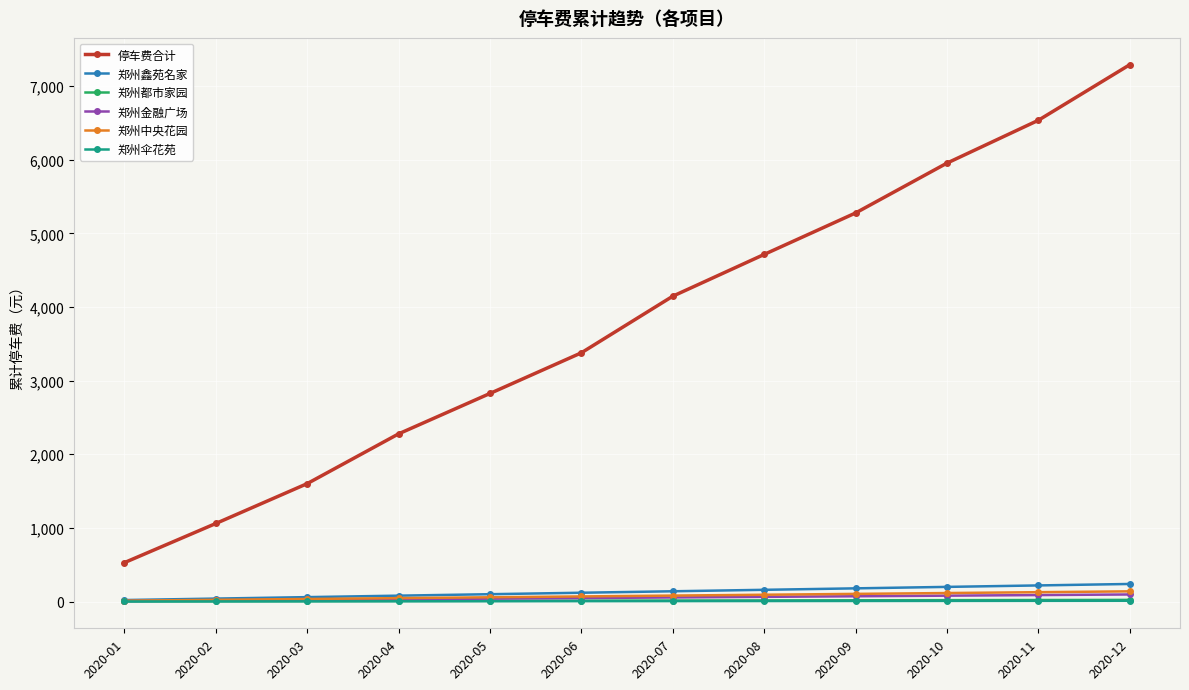

What is the greatest value displayed?

7289.8